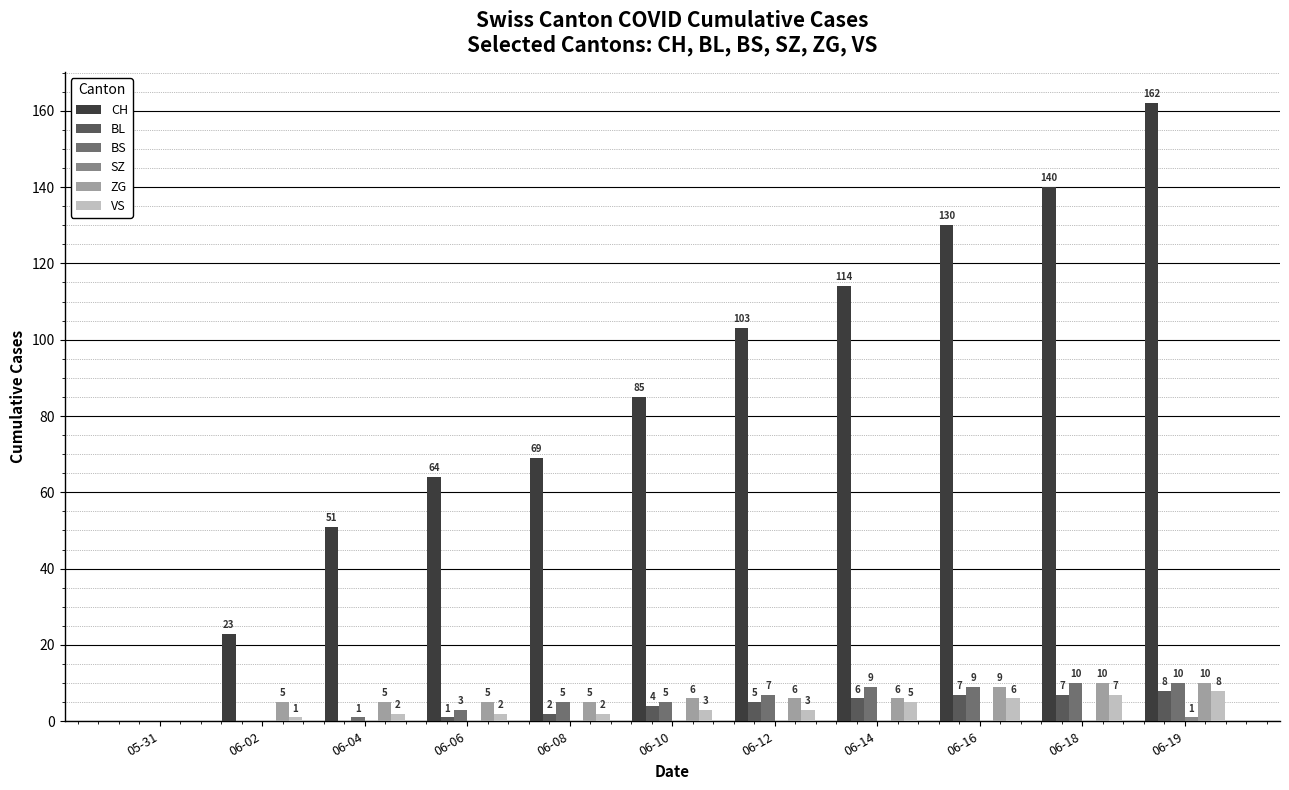

At which category is the sum across all series the highest?

06-19